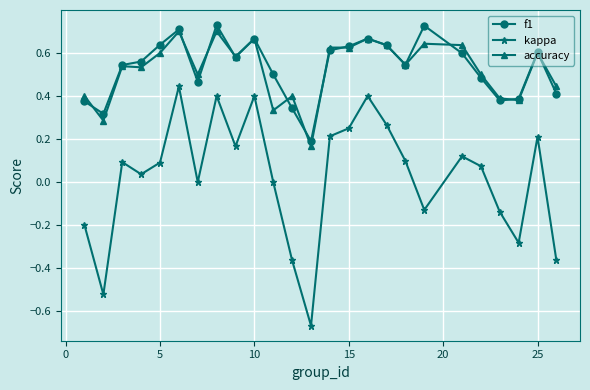

Does the chart have visible grid lines?

Yes